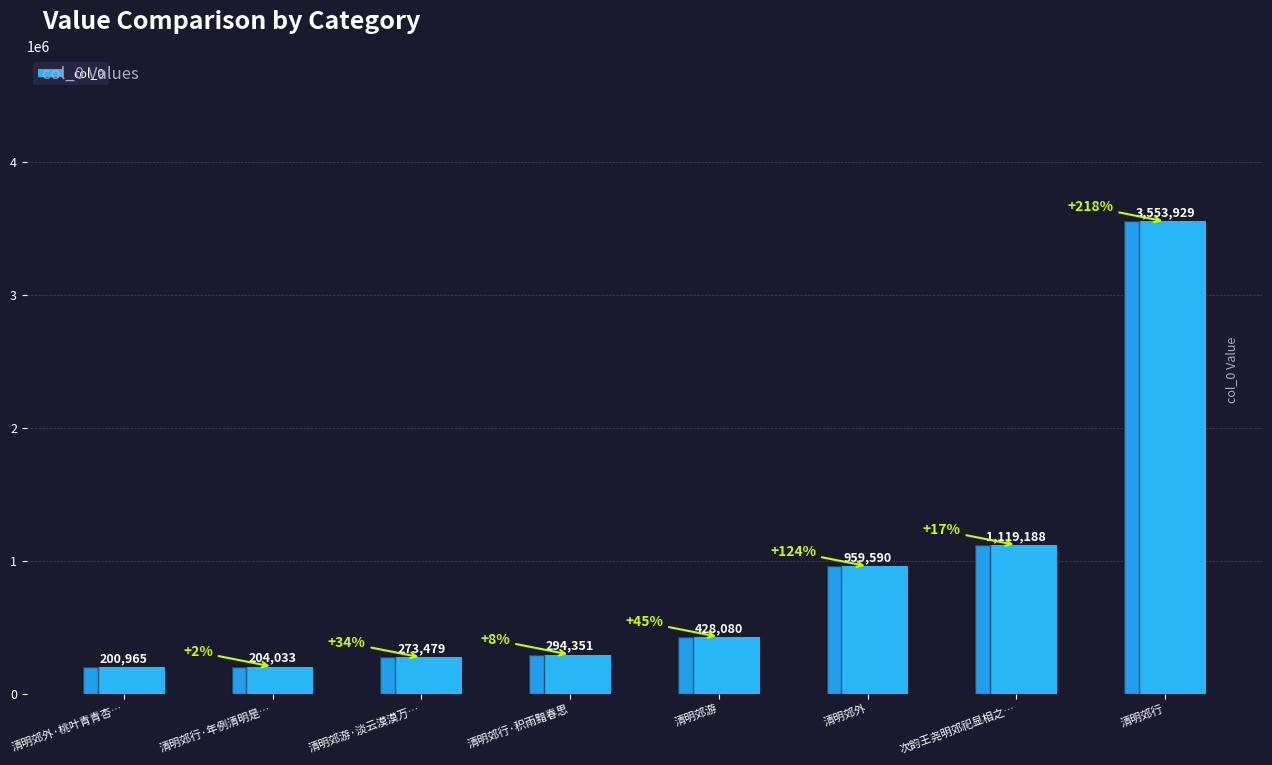

What is the change in value from 清明郊行·积雨黯春思 to 清明郊外?

+665239